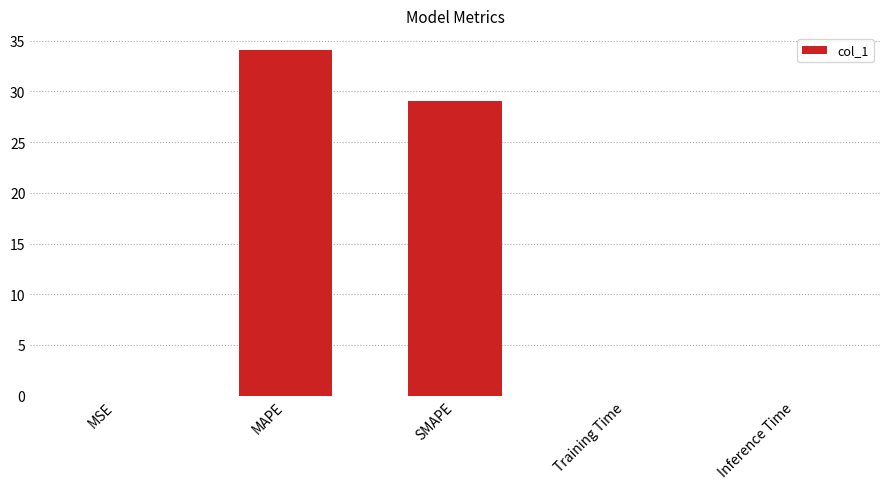

At which label is the value closest to 17?

SMAPE